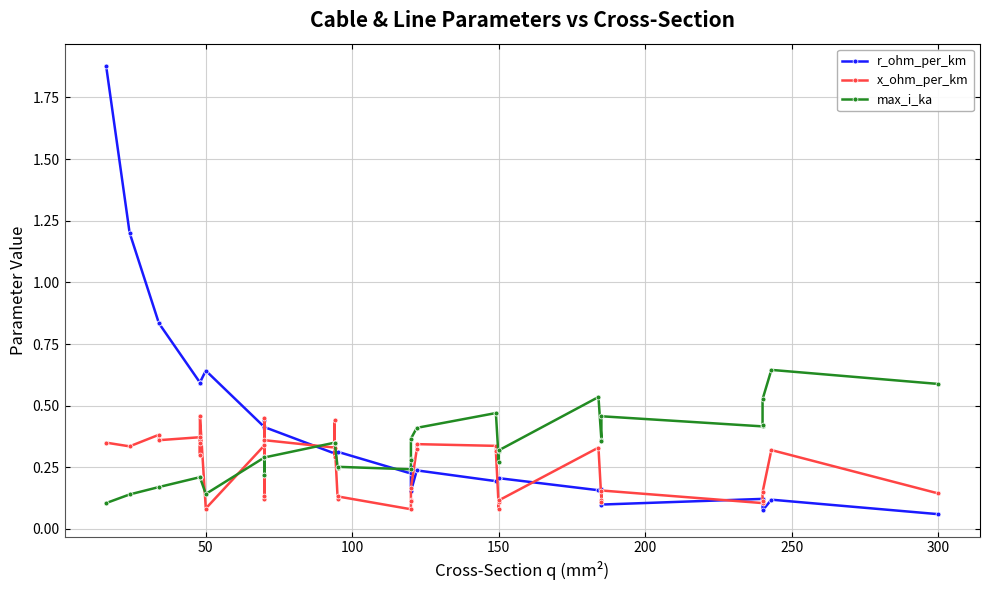

True or false: max_i_ka has a value of 0.4 at 18.

False